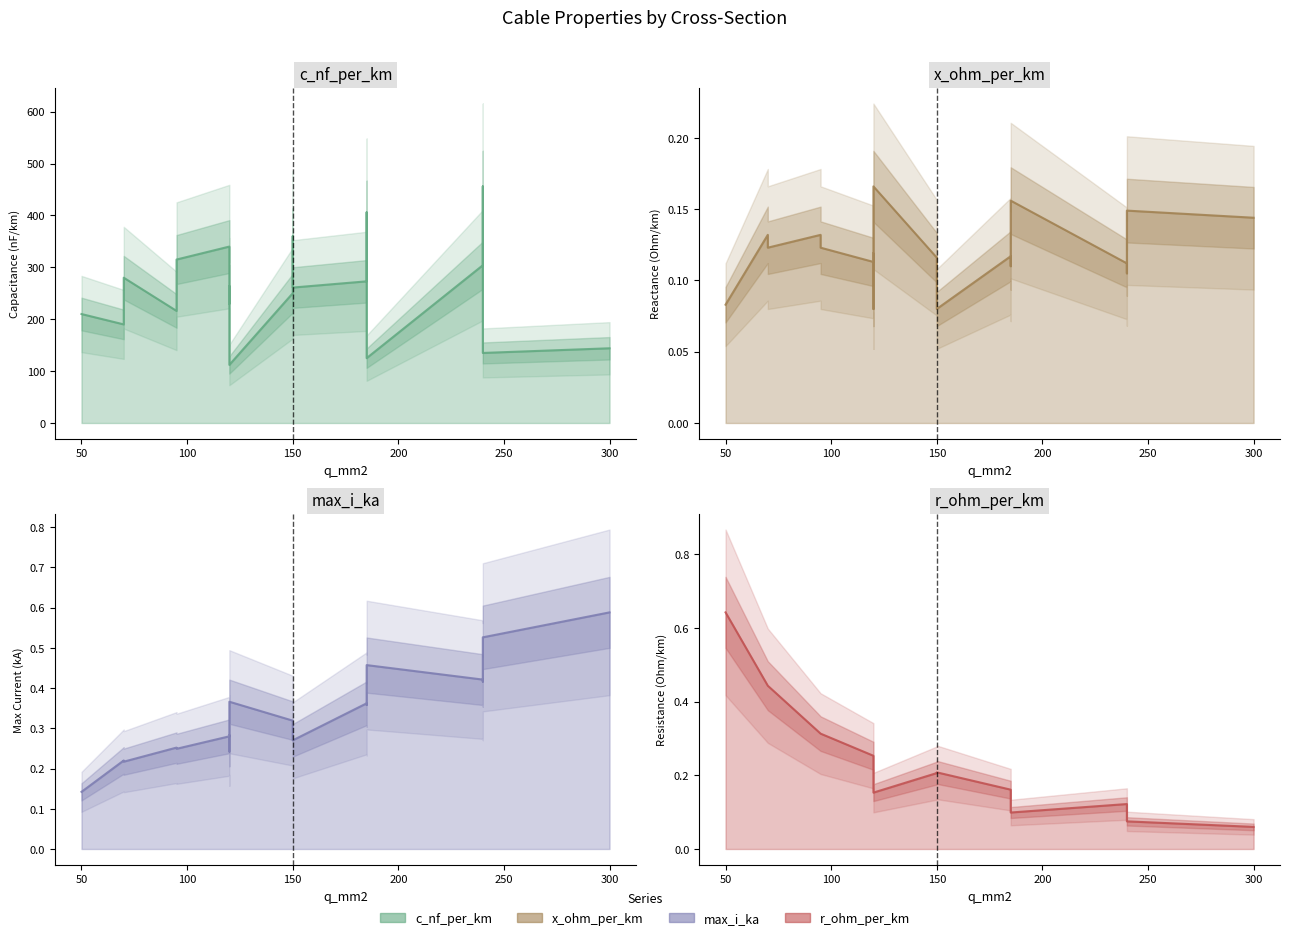

Between 150 and 120, which series saw the biggest shift?

c_nf_per_km